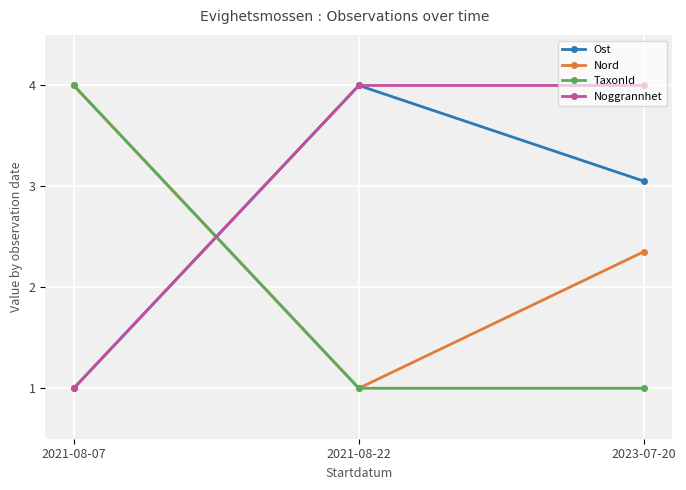

Where does the Ost series first go above 3?

2021-08-22